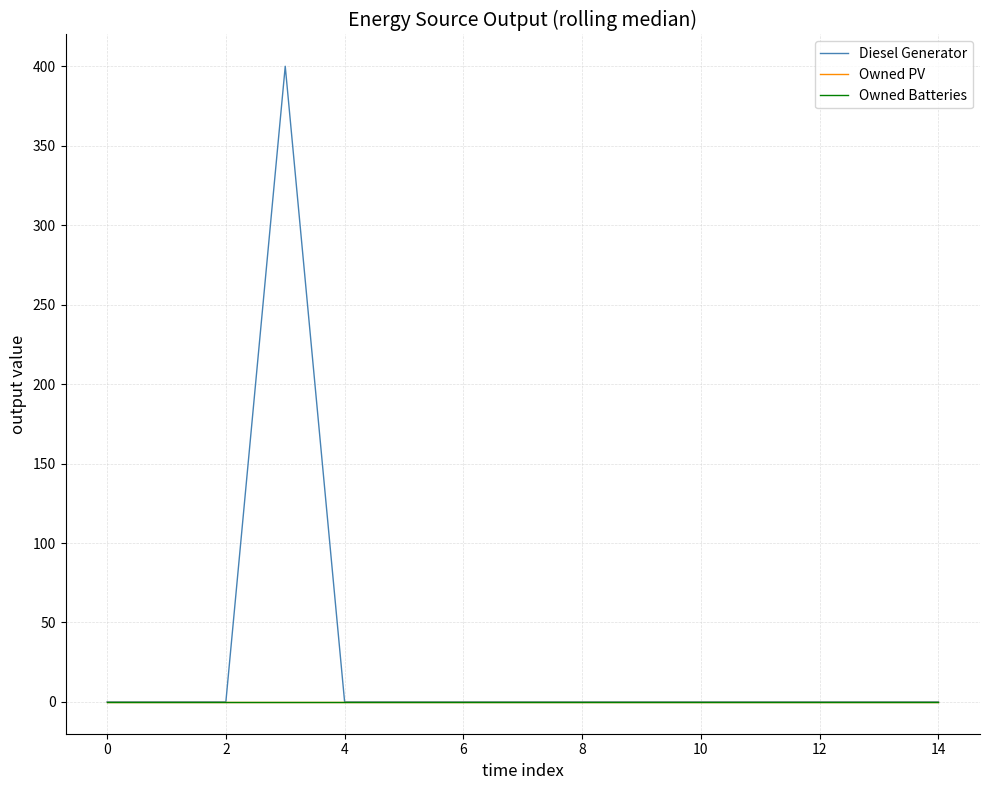

Which series has the largest total across all categories?

Diesel Generator